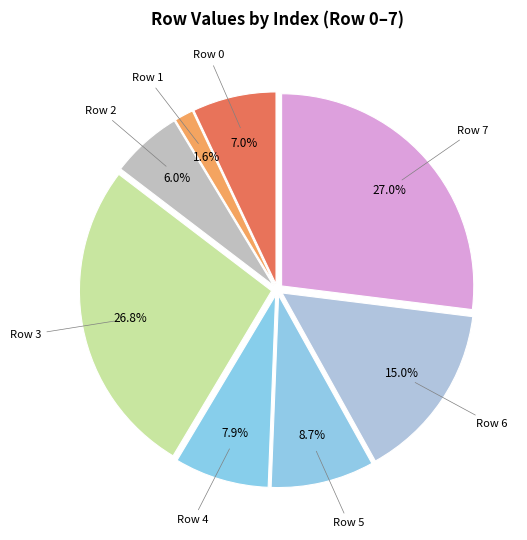

What is the ratio of the value at Row 7 to the value at Row 4?

3.4